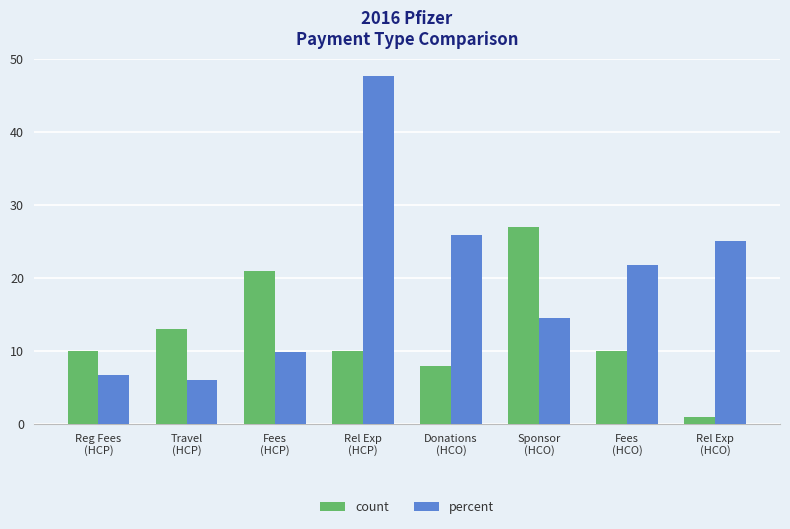

How many bars are there in total?

16